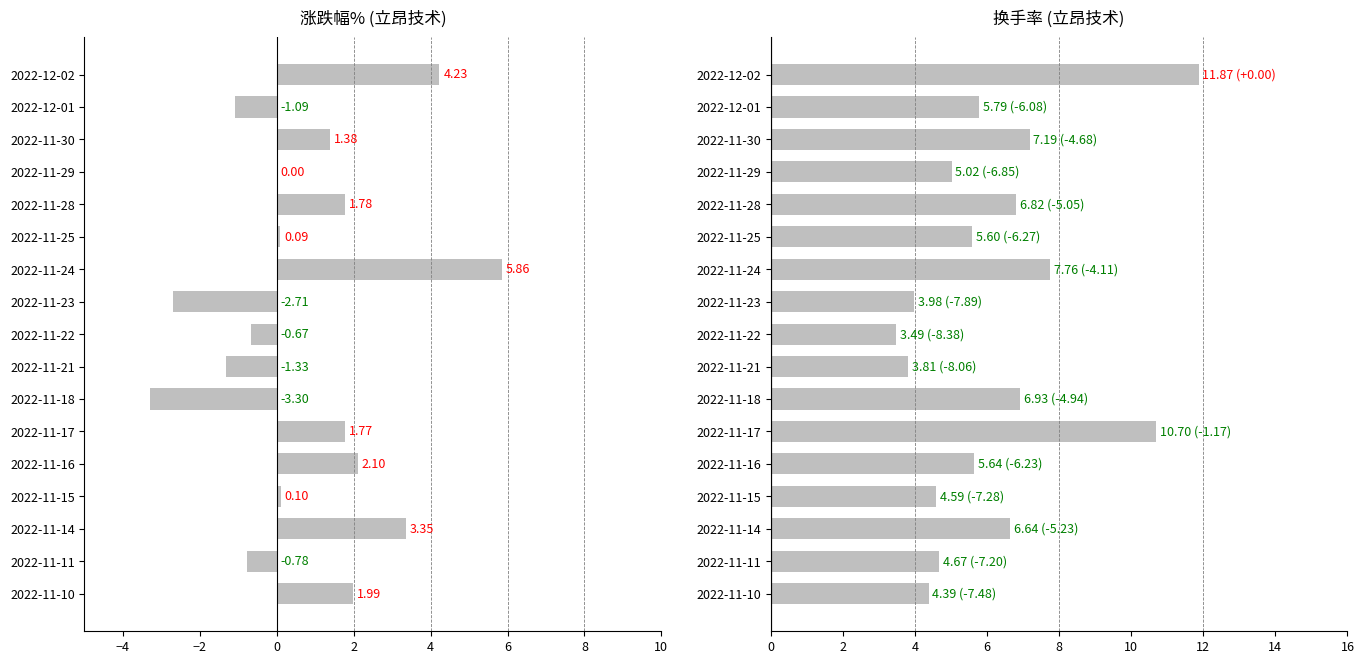

How many categories are shown in the chart?

17